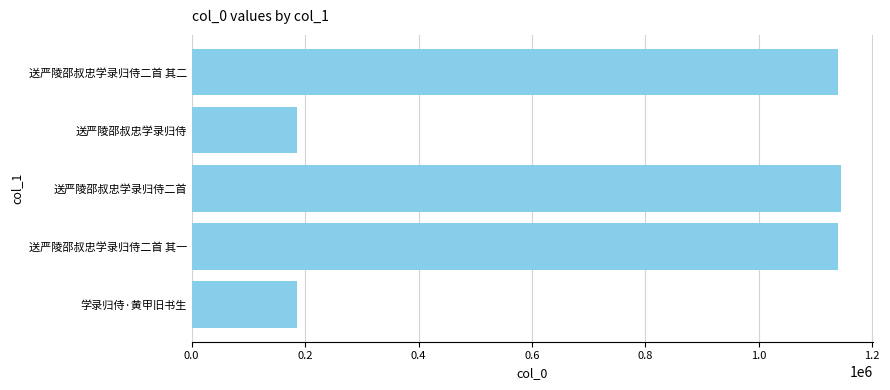

Between 送严陵邵叔忠学录归侍二首 and 学录归侍·黄甲旧书生, which is larger?

送严陵邵叔忠学录归侍二首